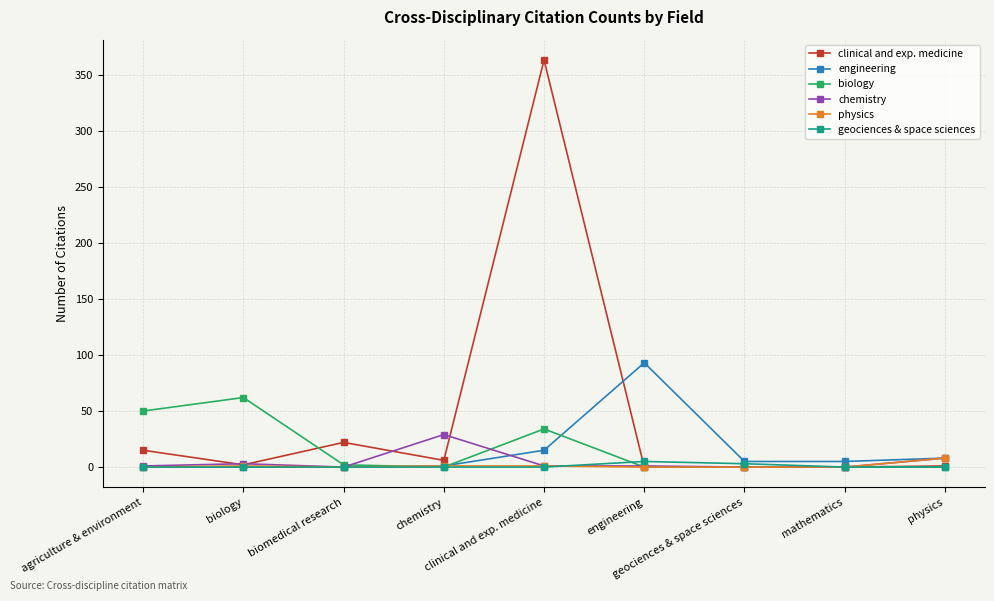

What is the greatest value displayed?

363